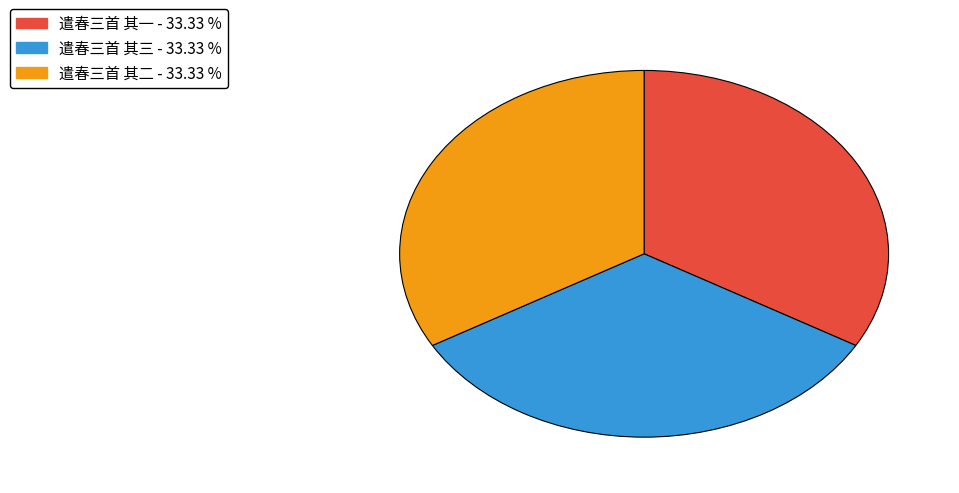

Is there a majority slice in this chart?

No